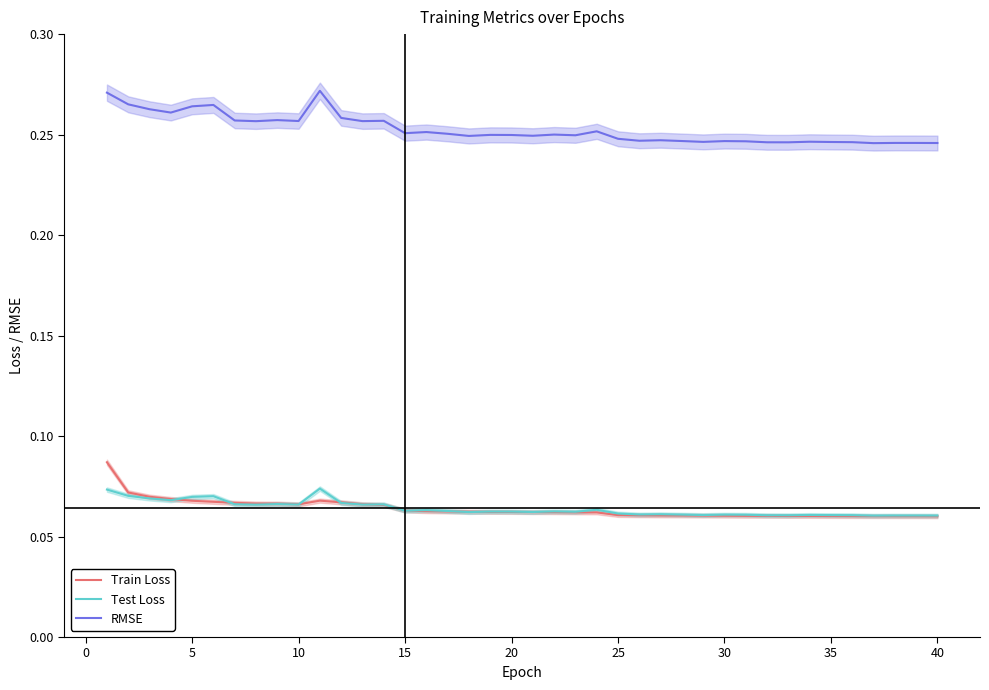

Reading left to right, list all the values displayed in this chart.

Train Loss: 0.1	0.1	0.1	0.1	0.1	0.1	0.1	0.1	0.1	0.1	0.1	0.1	0.1	0.1	0.1	0.1	0.1	0.1	0.1	0.1	0.1	0.1	0.1	0.1	0.1	0.1	0.1	0.1	0.1	0.1	0.1	0.1	0.1	0.1	0.1	0.1	0.1	0.1	0.1	0.1
Test Loss: 0.1	0.1	0.1	0.1	0.1	0.1	0.1	0.1	0.1	0.1	0.1	0.1	0.1	0.1	0.1	0.1	0.1	0.1	0.1	0.1	0.1	0.1	0.1	0.1	0.1	0.1	0.1	0.1	0.1	0.1	0.1	0.1	0.1	0.1	0.1	0.1	0.1	0.1	0.1	0.1
RMSE: 0.3	0.3	0.3	0.3	0.3	0.3	0.3	0.3	0.3	0.3	0.3	0.3	0.3	0.3	0.3	0.3	0.3	0.2	0.2	0.2	0.2	0.3	0.2	0.3	0.2	0.2	0.2	0.2	0.2	0.2	0.2	0.2	0.2	0.2	0.2	0.2	0.2	0.2	0.2	0.2